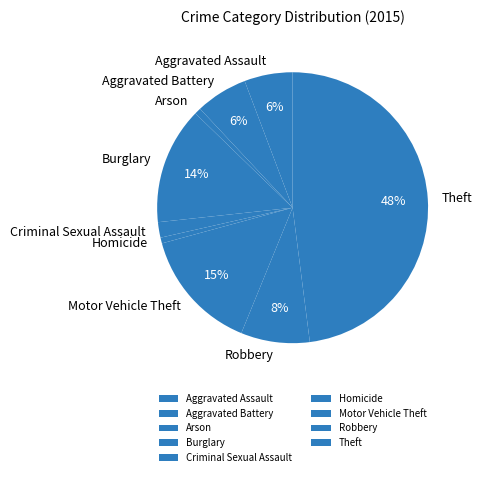

Is it true that Aggravated Assault is 6% of the pie?

True